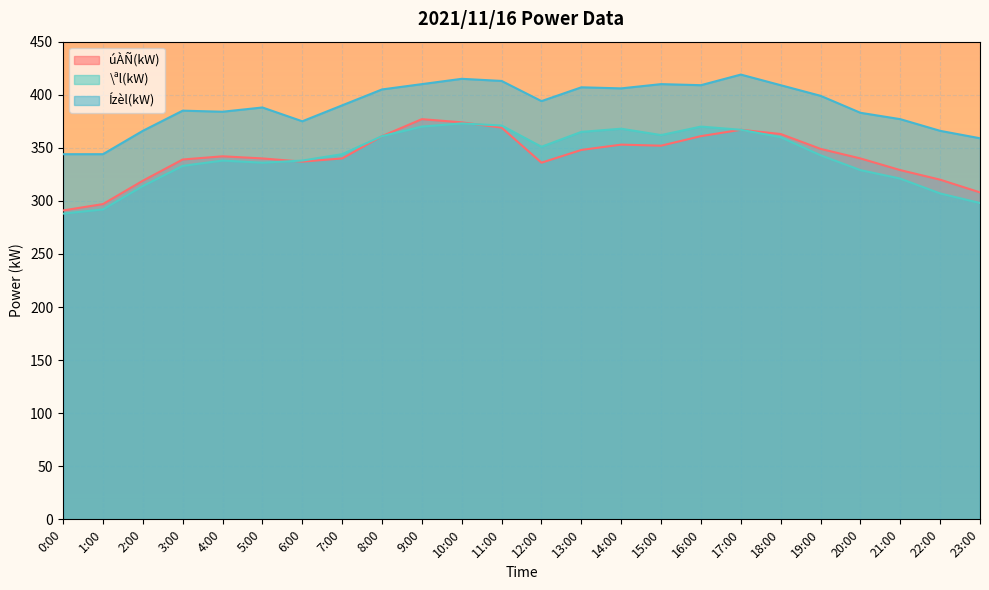

List the labels in order of úÀÑ(kW) value, largest first.

9:00, 10:00, 11:00, 17:00, 18:00, 8:00, 16:00, 14:00, 15:00, 19:00, 13:00, 4:00, 5:00, 7:00, 20:00, 3:00, 6:00, 12:00, 21:00, 22:00, 2:00, 23:00, 1:00, 0:00